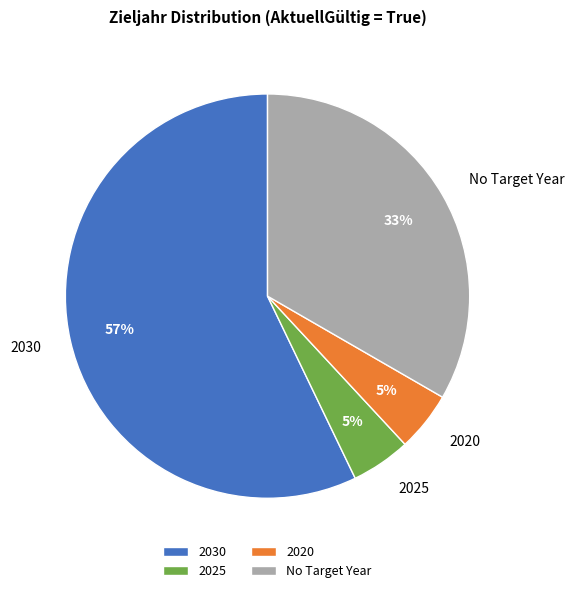

What percentage is the No Target Year slice, to the nearest percent?

33%